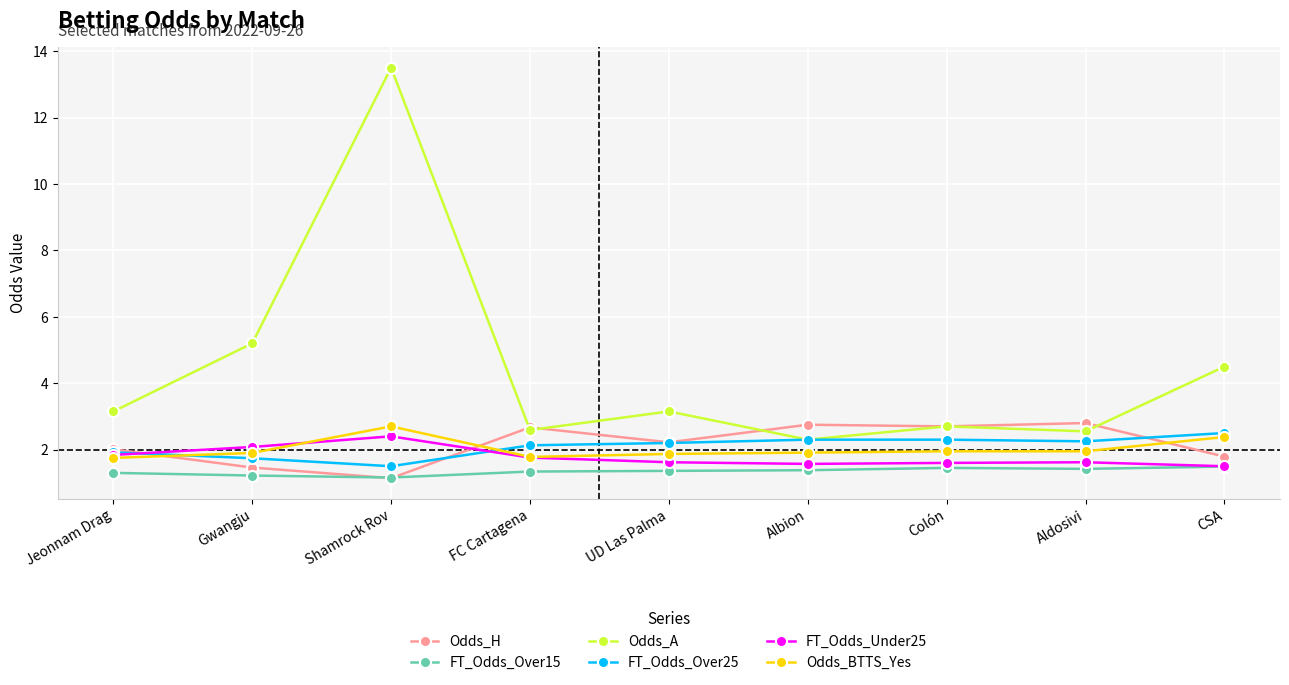

Between which two adjacent categories do Odds_H and FT_Odds_Over15 first intersect?

Gwangju and Shamrock Rov